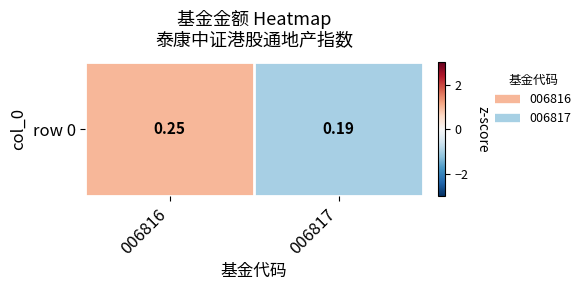

What is the change in value from 006816 to 006817?

-2